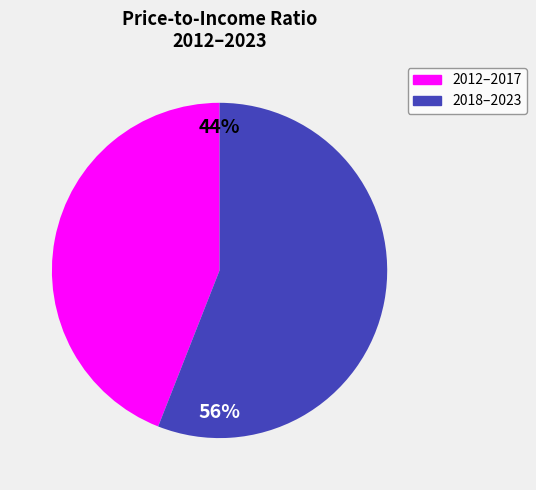

Is there any slice that represents more than half of the pie?

Yes